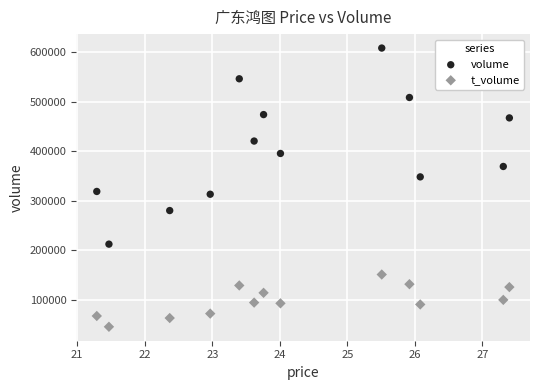

Across all data points, what is the range of Y values (max minus min)?

561957